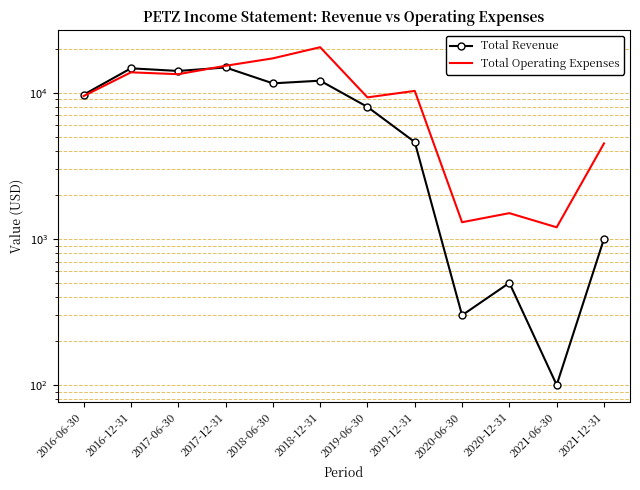

At which category does Total Revenue reach its first local valley?

2017-06-30